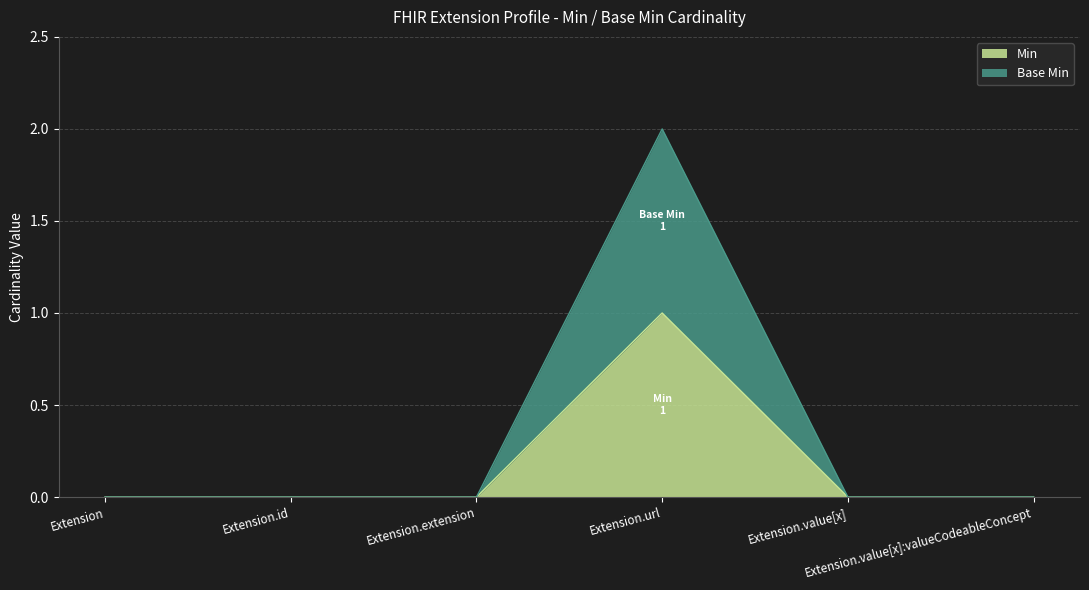

Reading left to right, transcribe all the data shown in this chart.

Min: 0	0	0	1	0	0
Base Min: 0	0	0	2	0	0